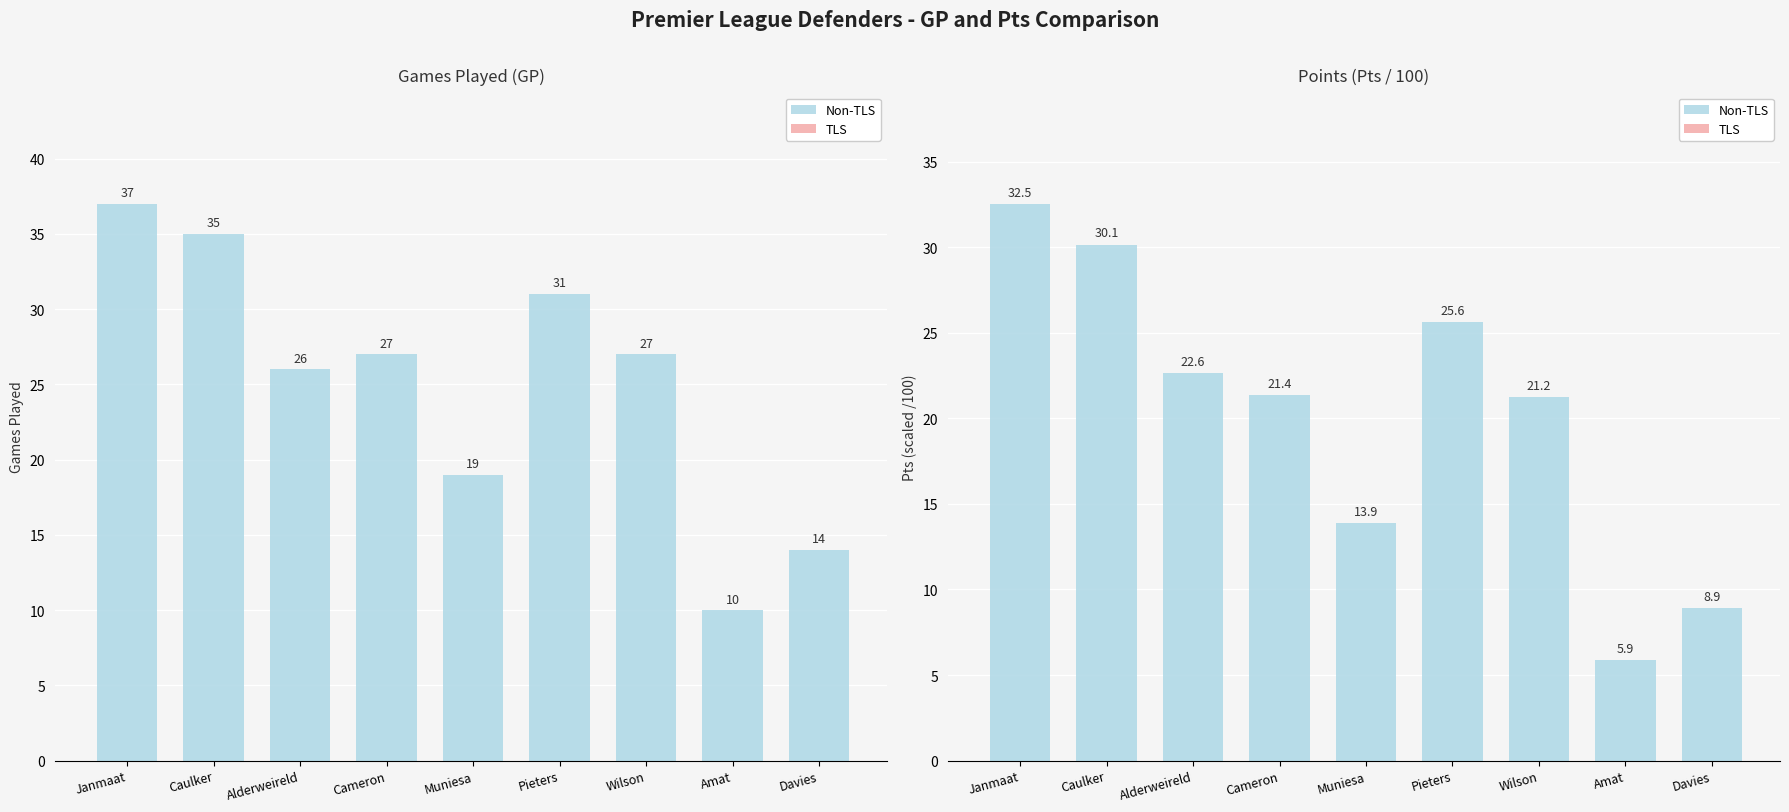

What is the value of the GP bar at the 2nd from the left?

35.0